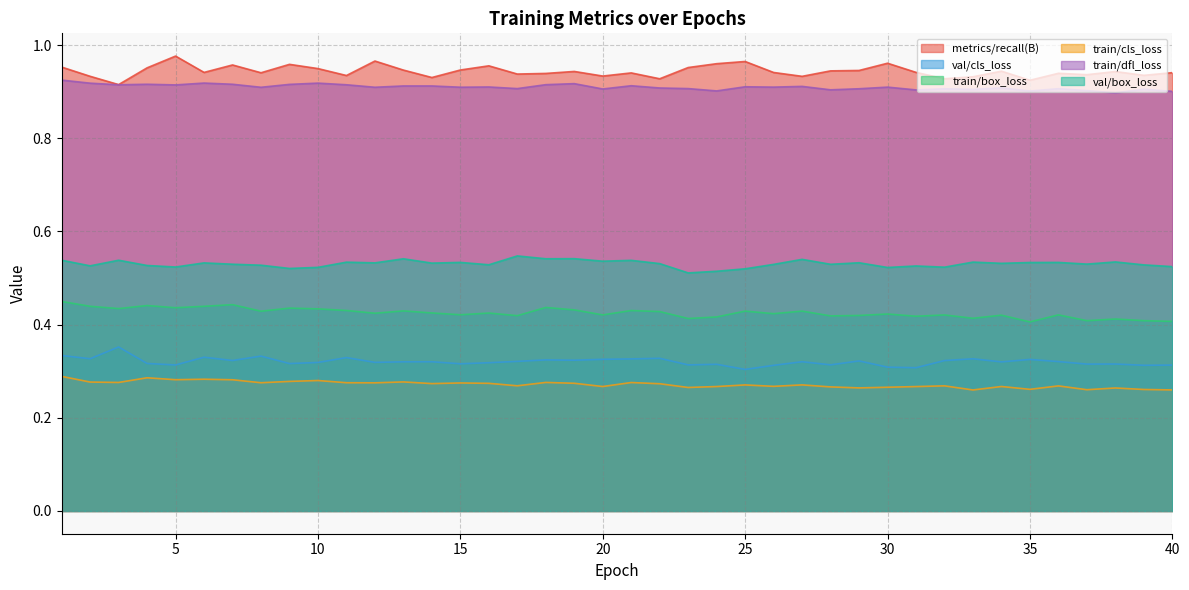

True or false: train/cls_loss and train/box_loss intersect in this chart.

False